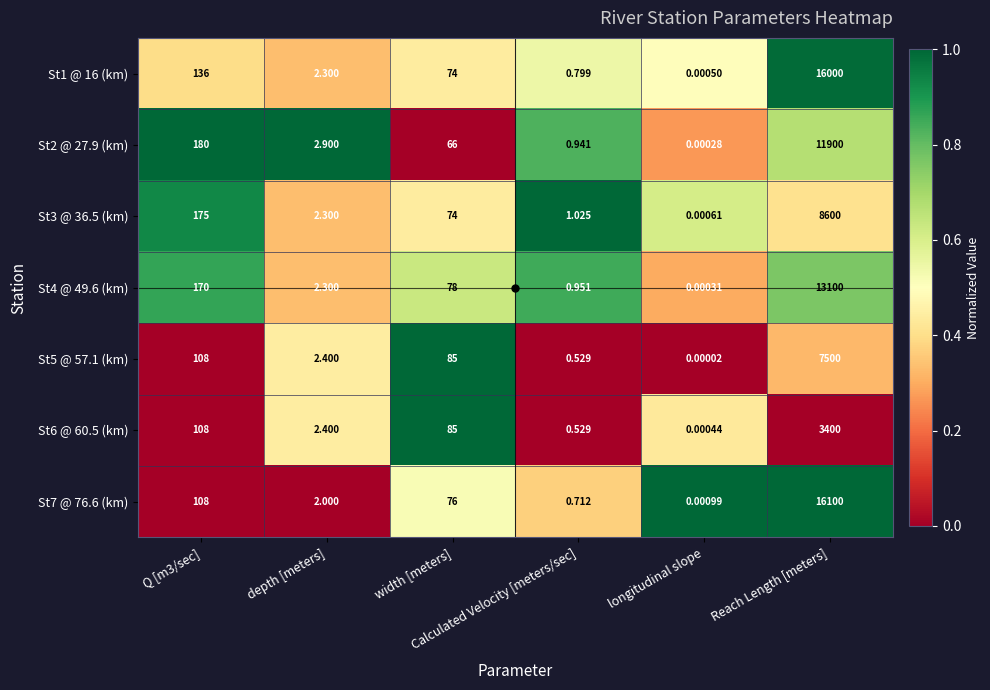

What is the maximum value shown in the chart?

16100.0